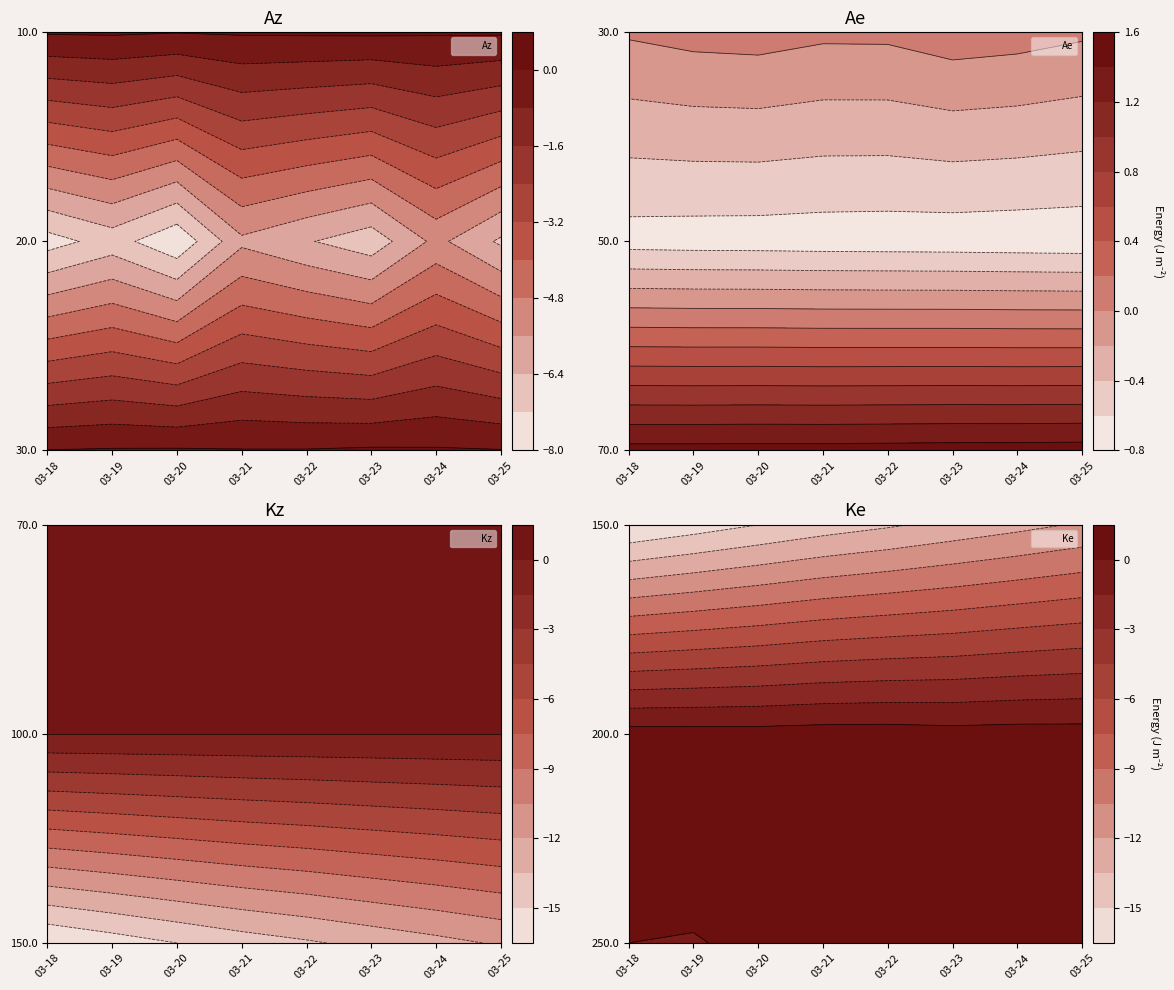

The value of Row0 at 7 is 0.2. True or false?

False